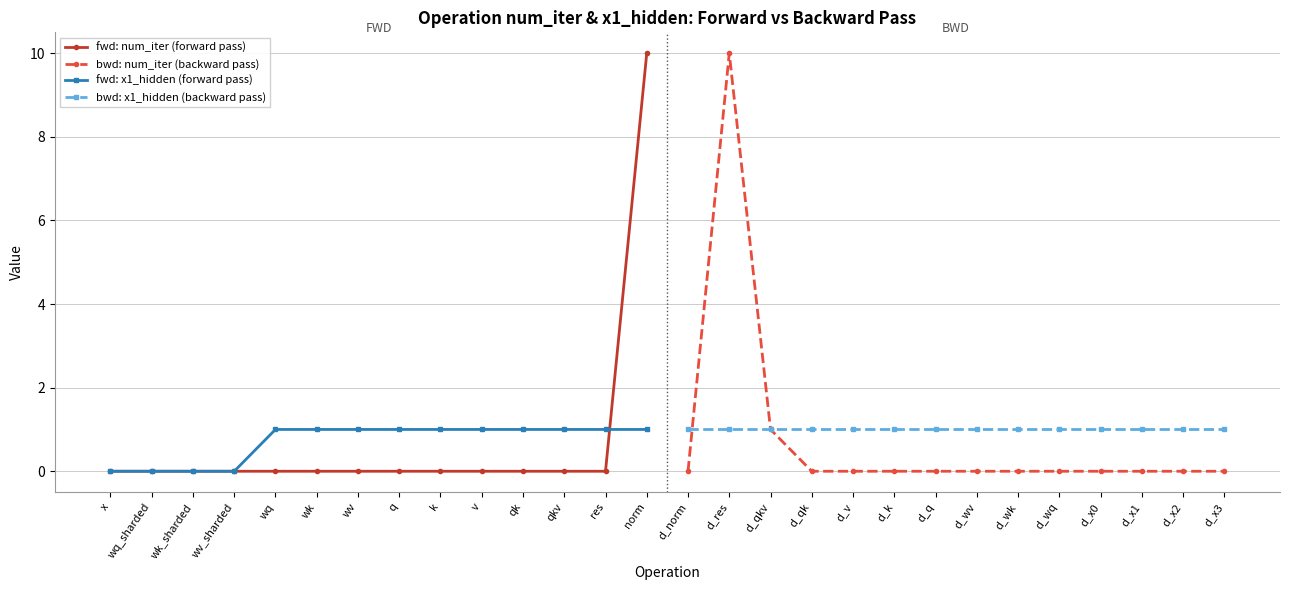

True or false: bwd: x1_hidden (backward pass) has more than 2 interior local peaks.

False